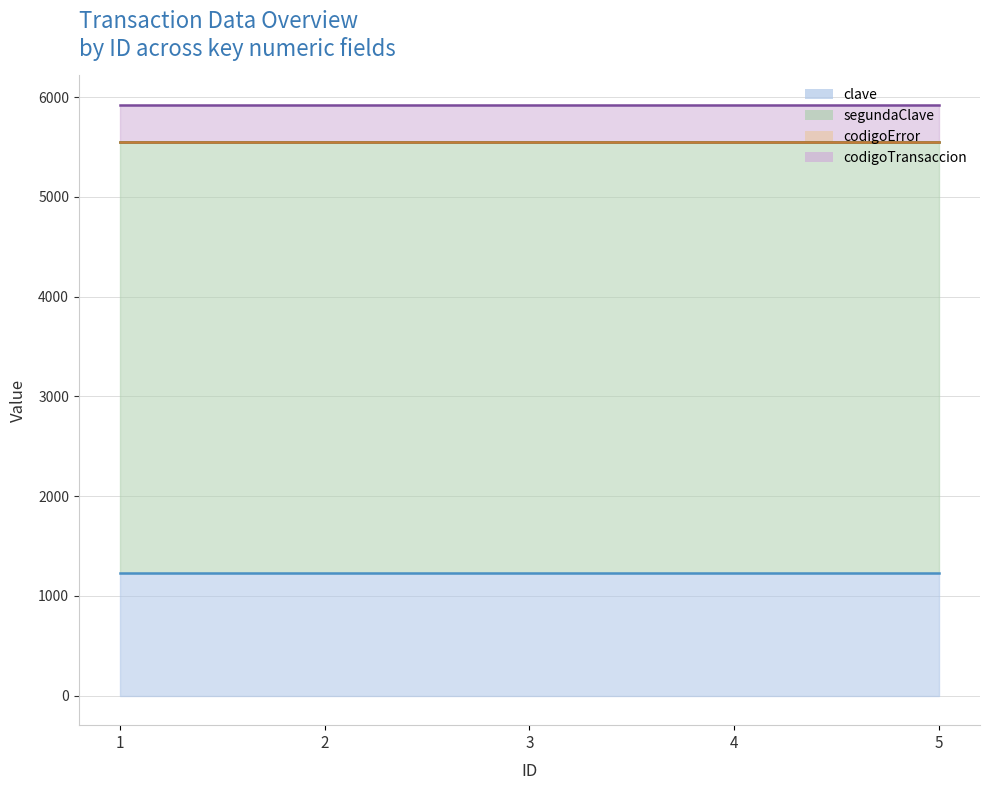

What is the maximum value shown in the chart?

4321